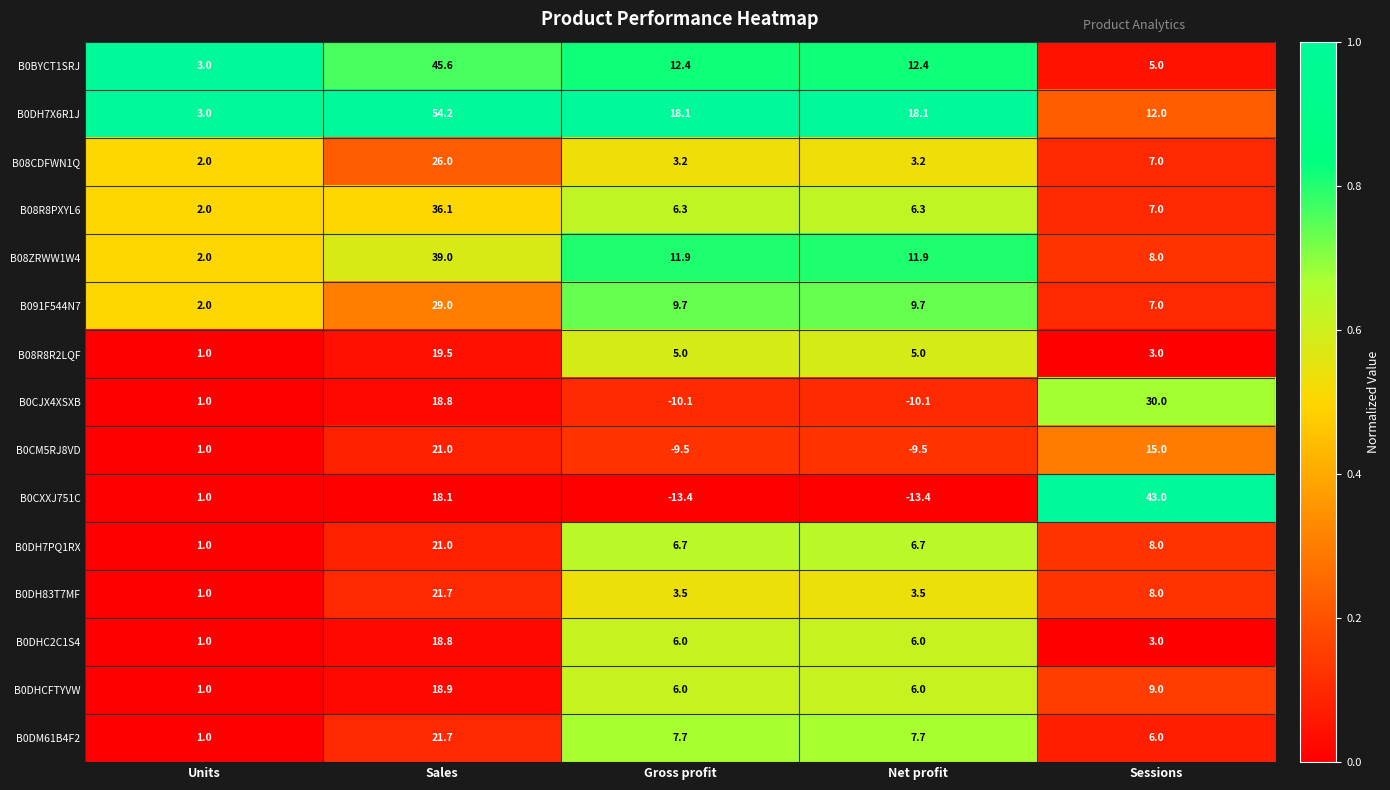

At how many categories does at least one series exceed 0?

5